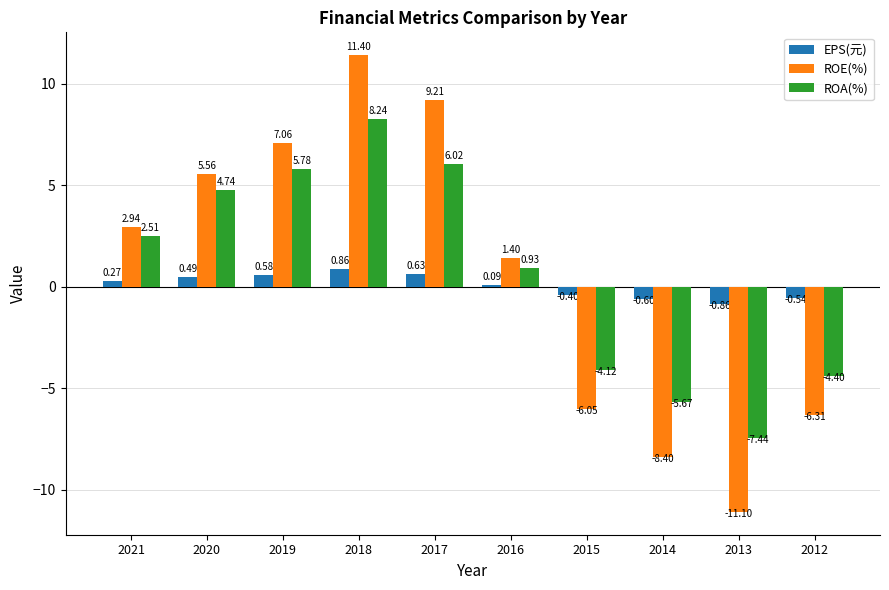

What is the difference between the maximum and second lowest values in the ROE(%) series?

19.8